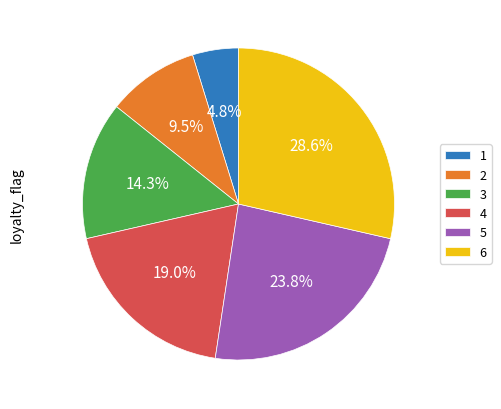

Does any single category account for the majority?

No